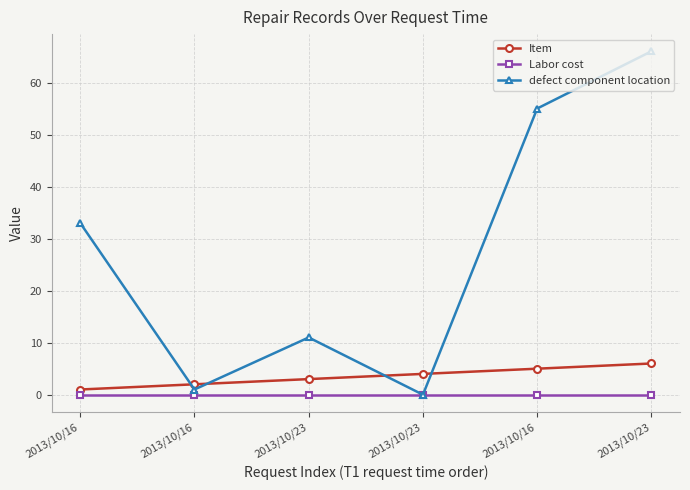

The value of Item at 2013/10/23 is 3. True or false?

True